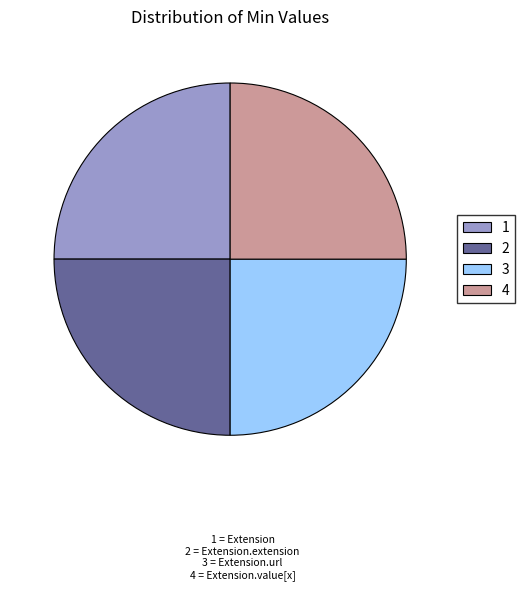

Is it true that 4 is 18% of the pie?

False